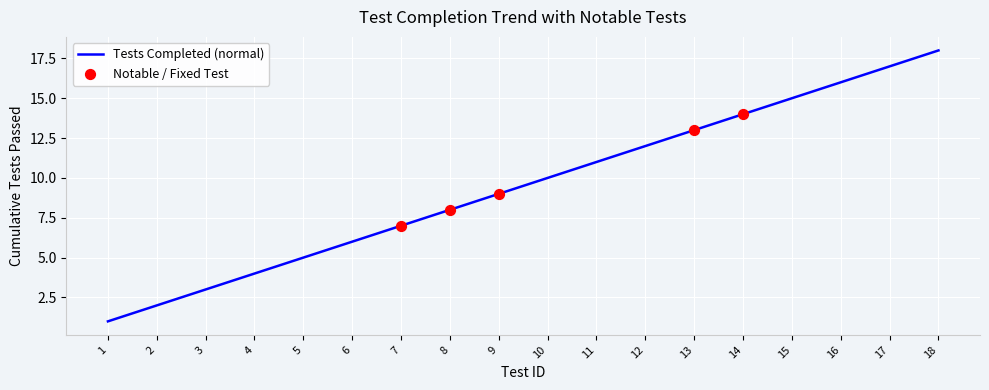

What is the change in value from 1 to 7?

+6